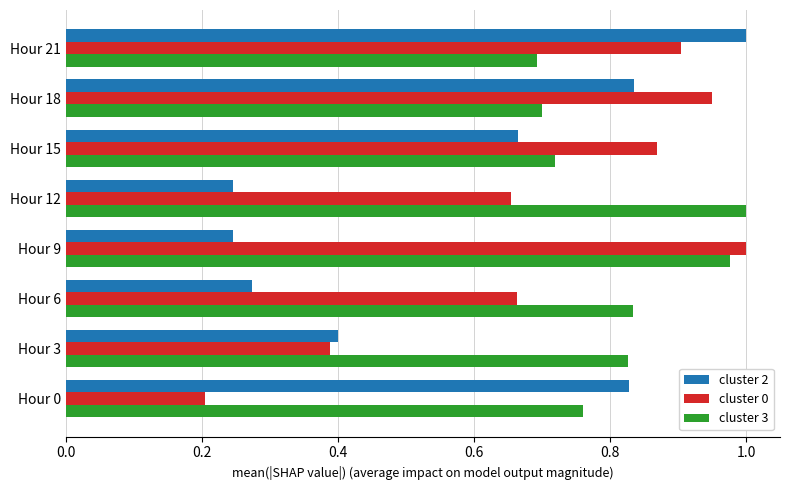

What is the average value of the cluster 2 series?

0.6